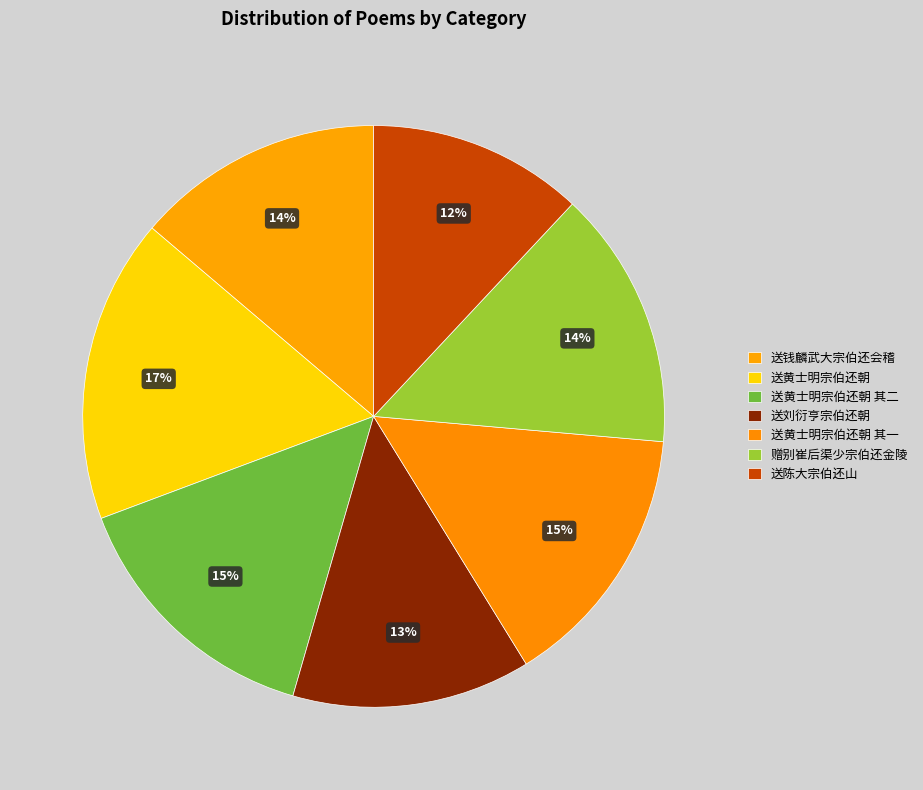

What is the total percentage of 送刘衍亨宗伯还朝 and 送钱麟武大宗伯还会稽?

27.1%